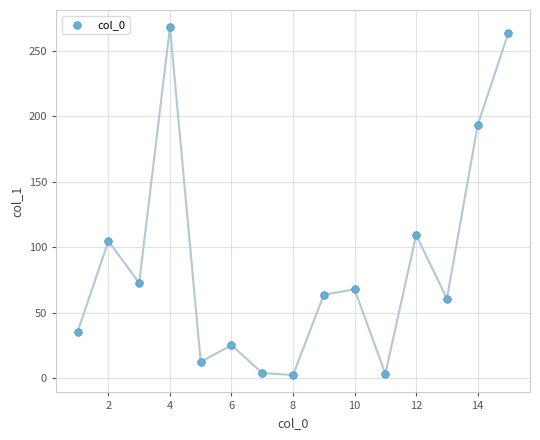

What Y value in the scatter plot is closest to 135?

109.2